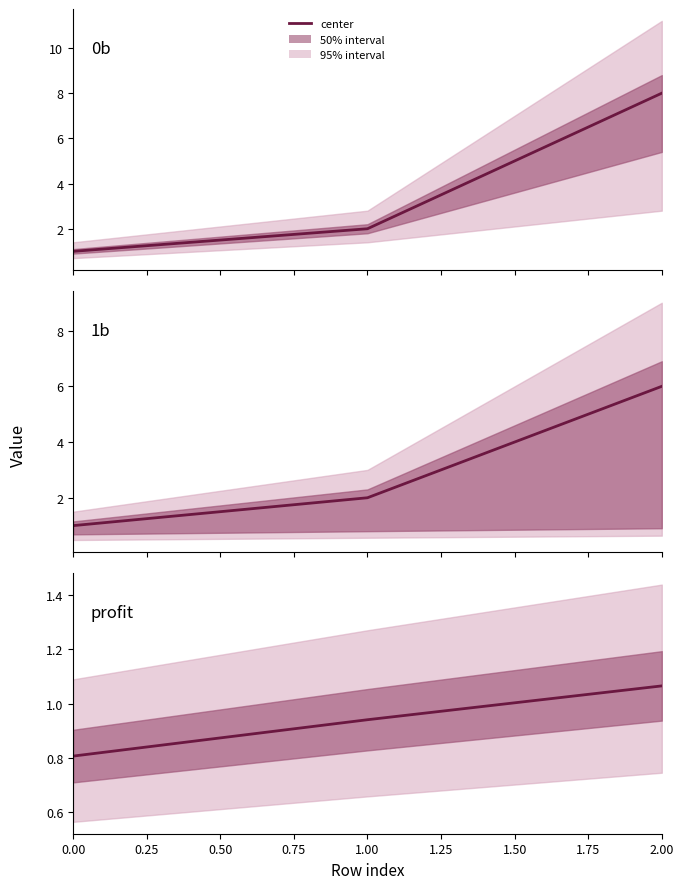

How many lines are shown in the chart?

3